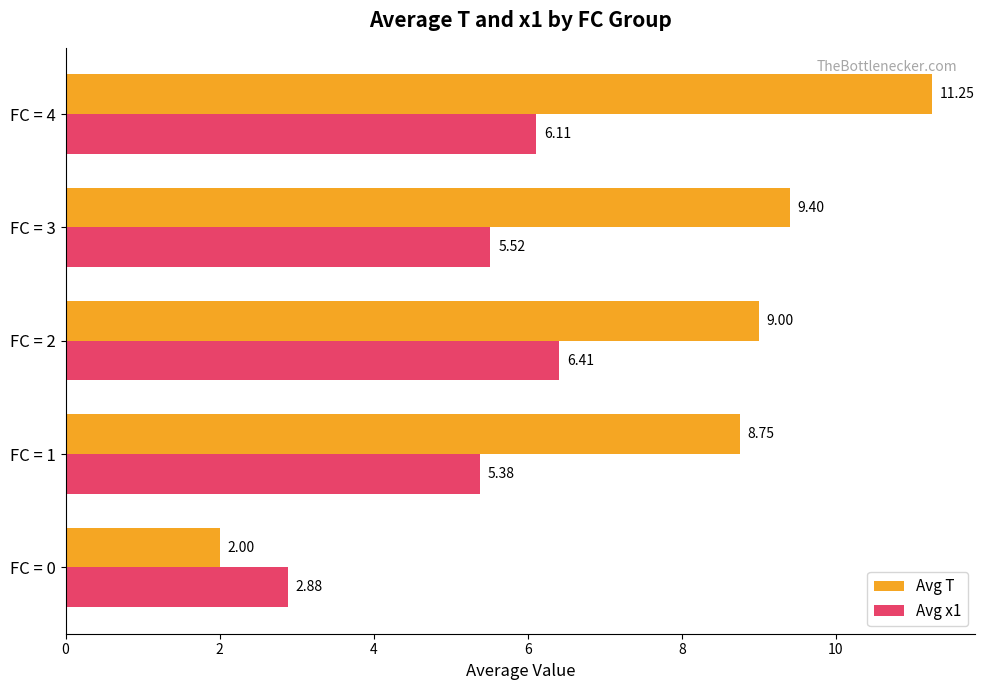

At which category is the sum across all series the highest?

FC = 4